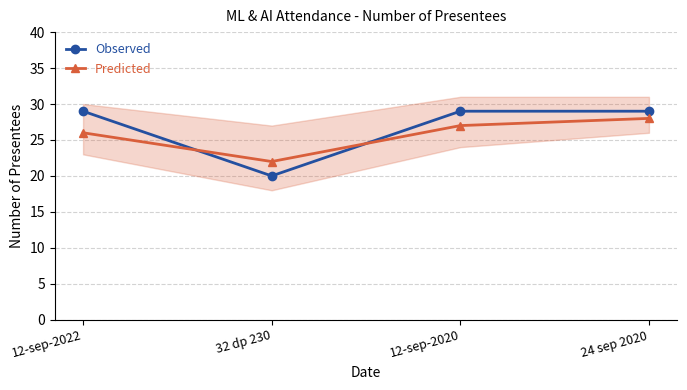

Which series ends up on top after the final intersection of Observed and Predicted?

Observed